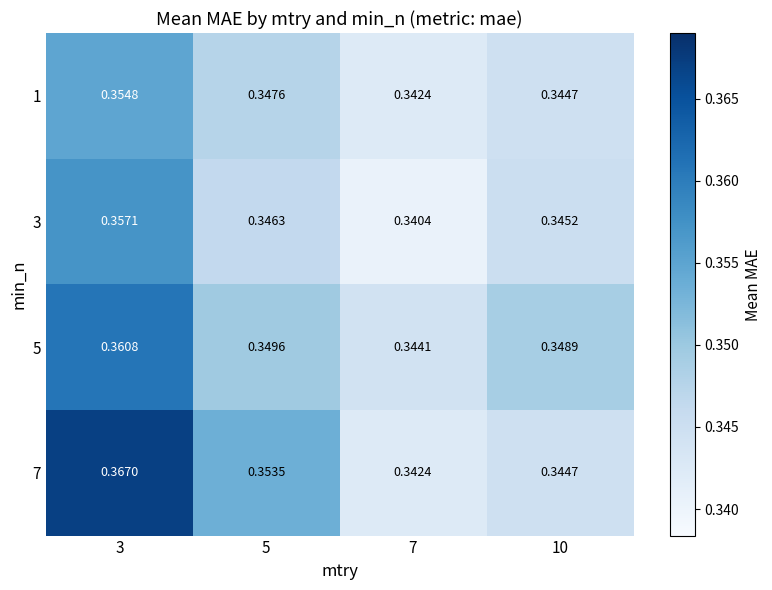

Is the value of 5 at 5 greater than the value of 7 at 10?

Yes